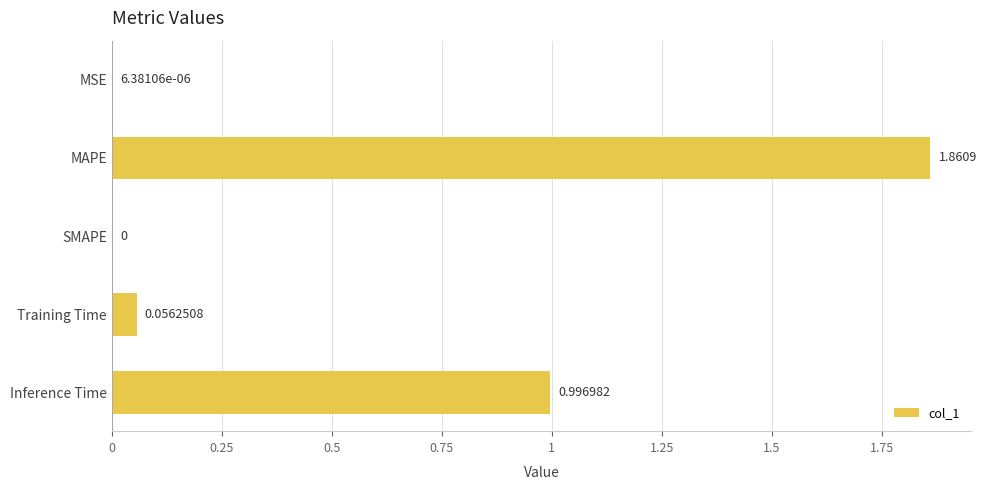

At which label is the value closest to 0?

SMAPE